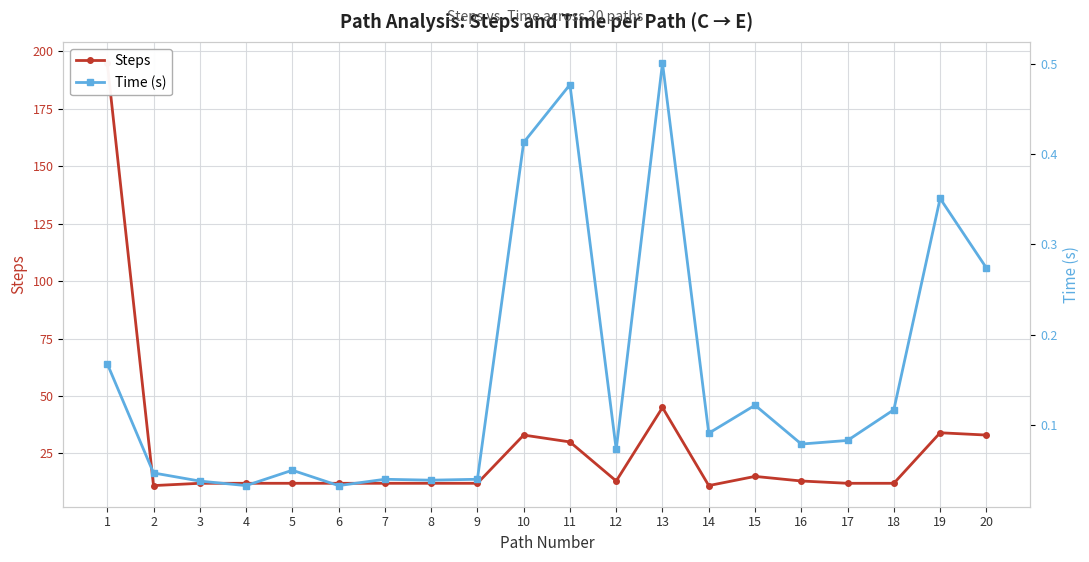

Reading left to right, transcribe all the data shown in this chart.

Steps: 1=195.0	2=11.0	3=12.0	4=12.0	5=12.0	6=12.0	7=12.0	8=12.0	9=12.0	10=33.0	11=30.0	12=13.0	13=45.0	14=11.0	15=15.0	16=13.0	17=12.0	18=12.0	19=34.0	20=33.0
Time (s): 1=0.2	2=0.0	3=0.0	4=0.0	5=0.1	6=0.0	7=0.0	8=0.0	9=0.0	10=0.4	11=0.5	12=0.1	13=0.5	14=0.1	15=0.1	16=0.1	17=0.1	18=0.1	19=0.4	20=0.3